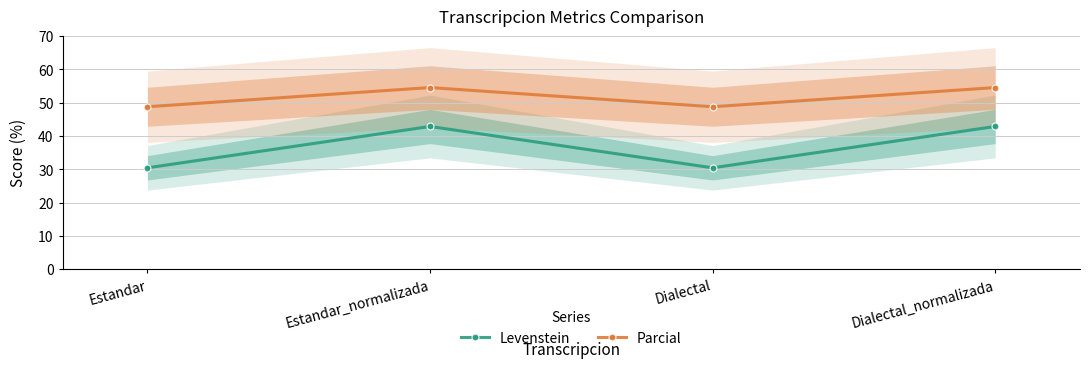

What is the label of the 4th point from the left?

Dialectal_normalizada